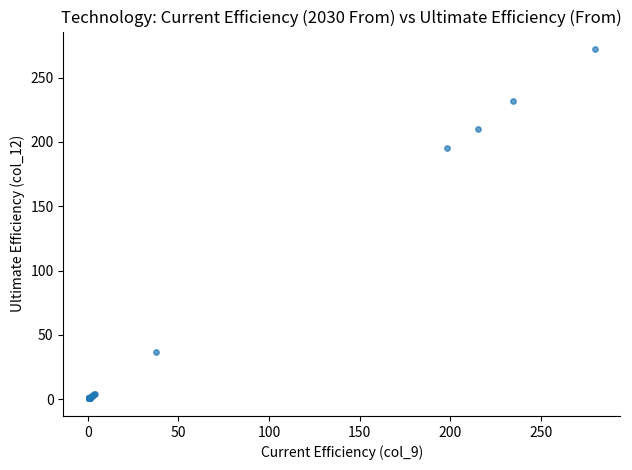

What Y value in the scatter plot is closest to 136?

195.2